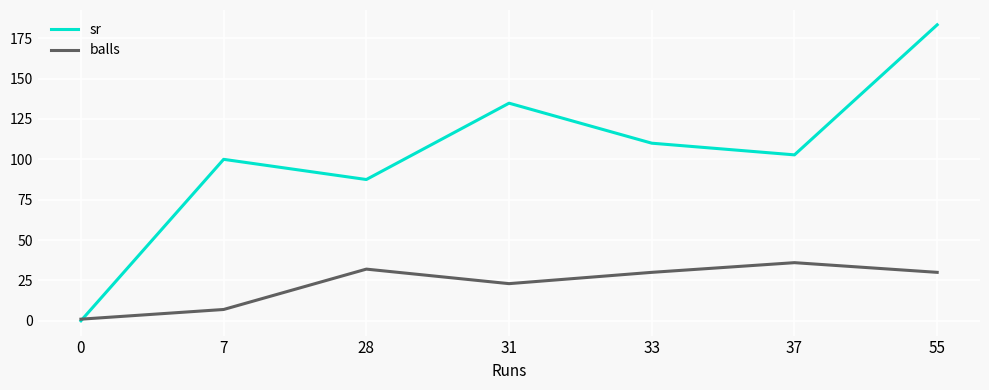

At how many categories does at least one series exceed 7?

6